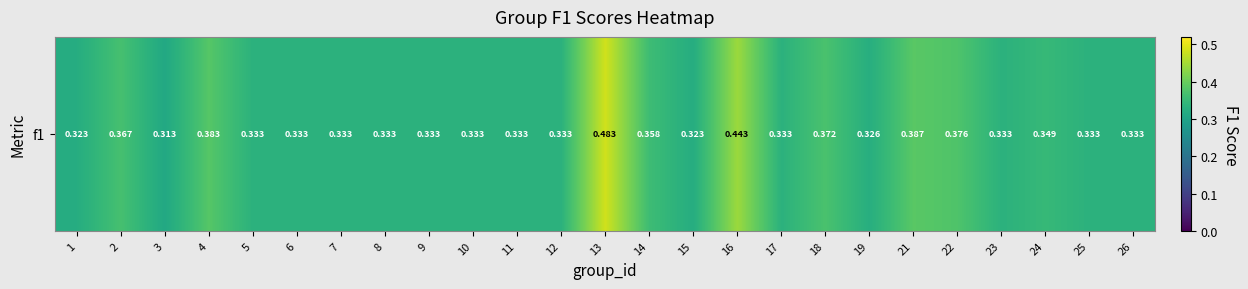

What is the sum of all values?

8.8